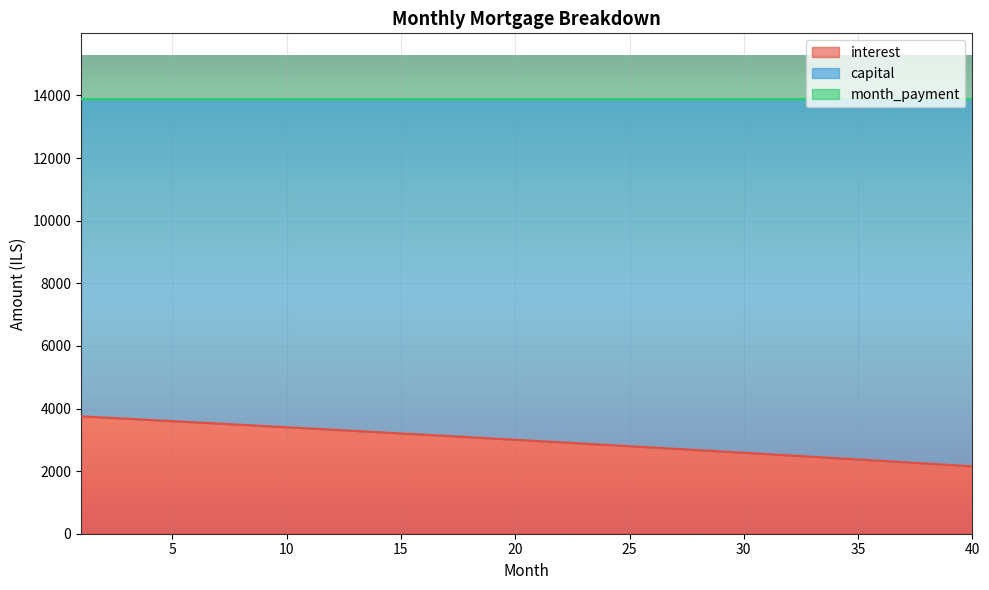

At how many categories does at least one series exceed 11898?

40